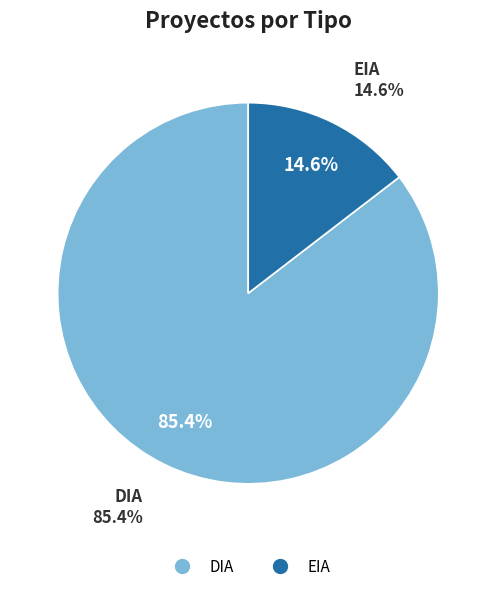

To the nearest percent, what percentage of the pie is EIA?

15%